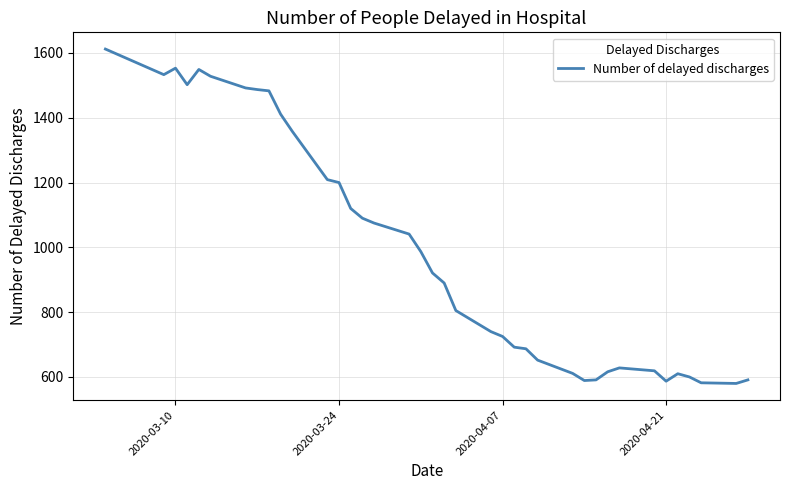

What is the difference between the maximum and minimum values?

1032